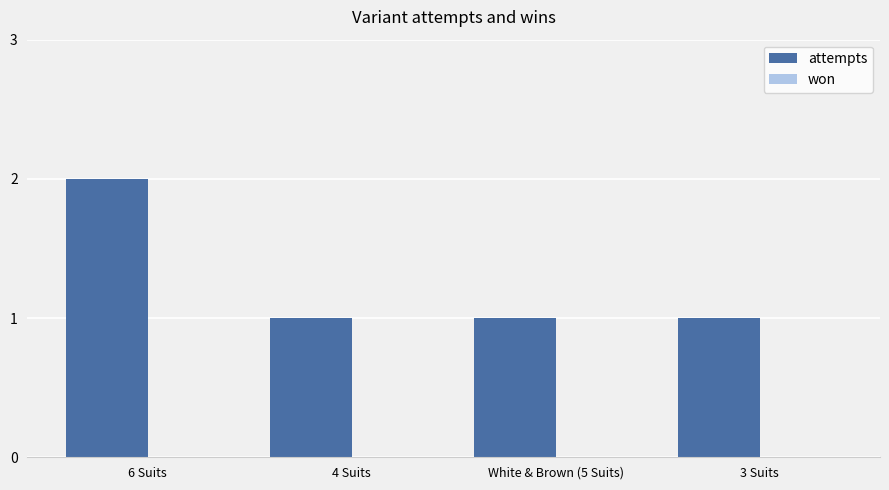

Is it true that the value at White & Brown (5 Suits) is 1?

True